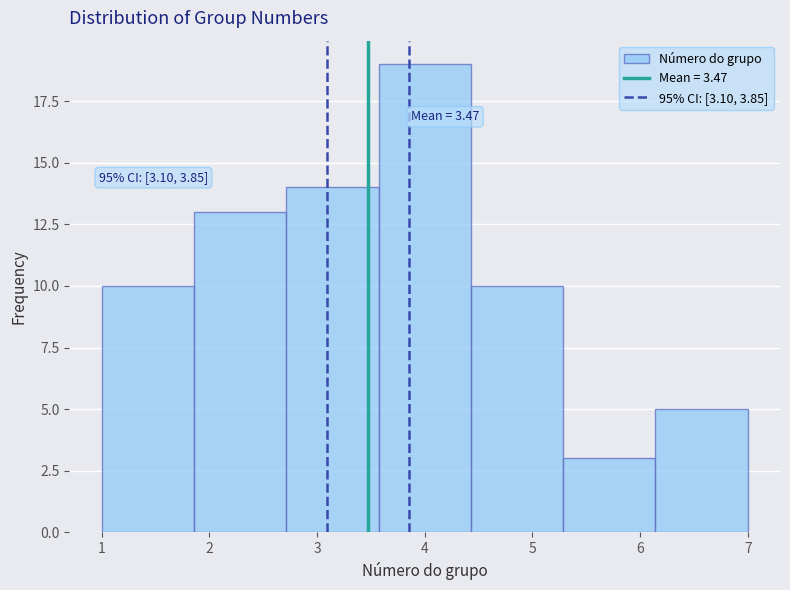

Over which range of the x-axis is the bar tallest?

3.6 to 4.4